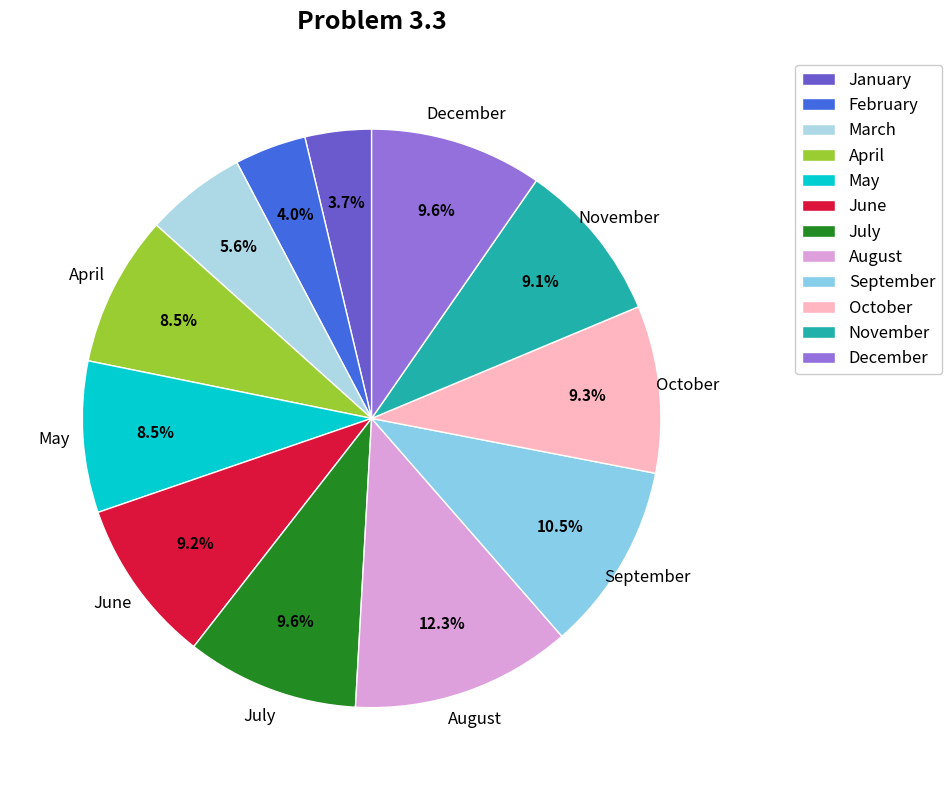

Is January the majority of the pie?

No